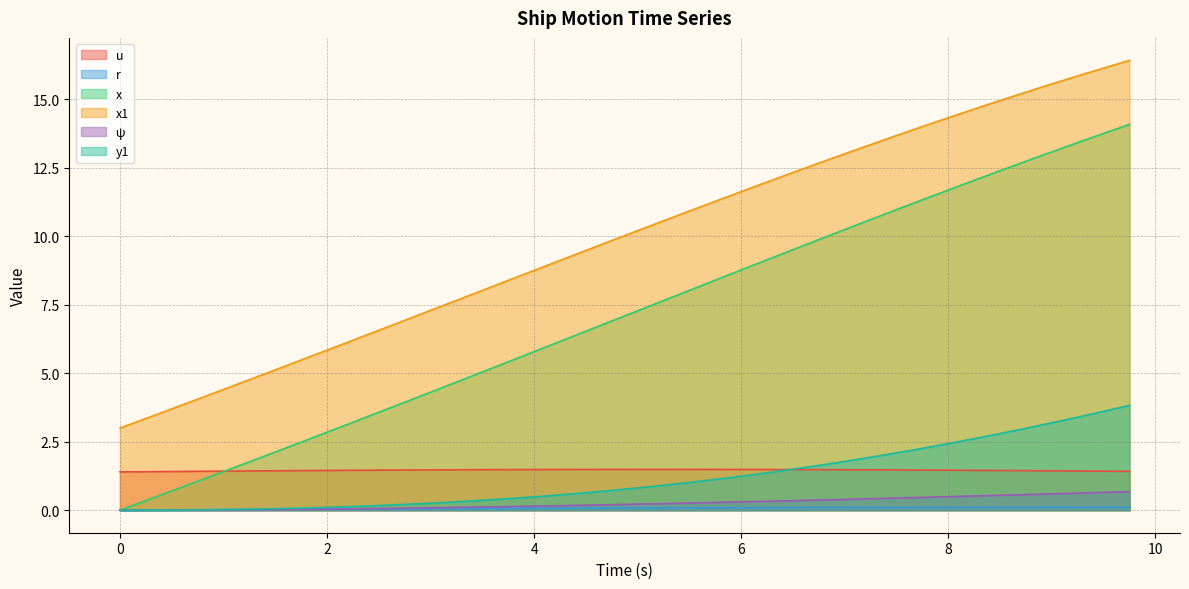

Rank the categories by x1 value from highest to lowest.

9.75, 9.5, 9.25, 9.0, 8.75, 8.5, 8.25, 8.0, 7.75, 7.5, 7.25, 7.0, 6.75, 6.5, 6.25, 6.0, 5.75, 5.5, 5.25, 5.0, 4.75, 4.5, 4.25, 4.0, 3.75, 3.5, 3.25, 3.0, 2.75, 2.5, 2.25, 2.0, 1.75, 1.5, 1.25, 1.0, 0.75, 0.5, 0.25, 0.0